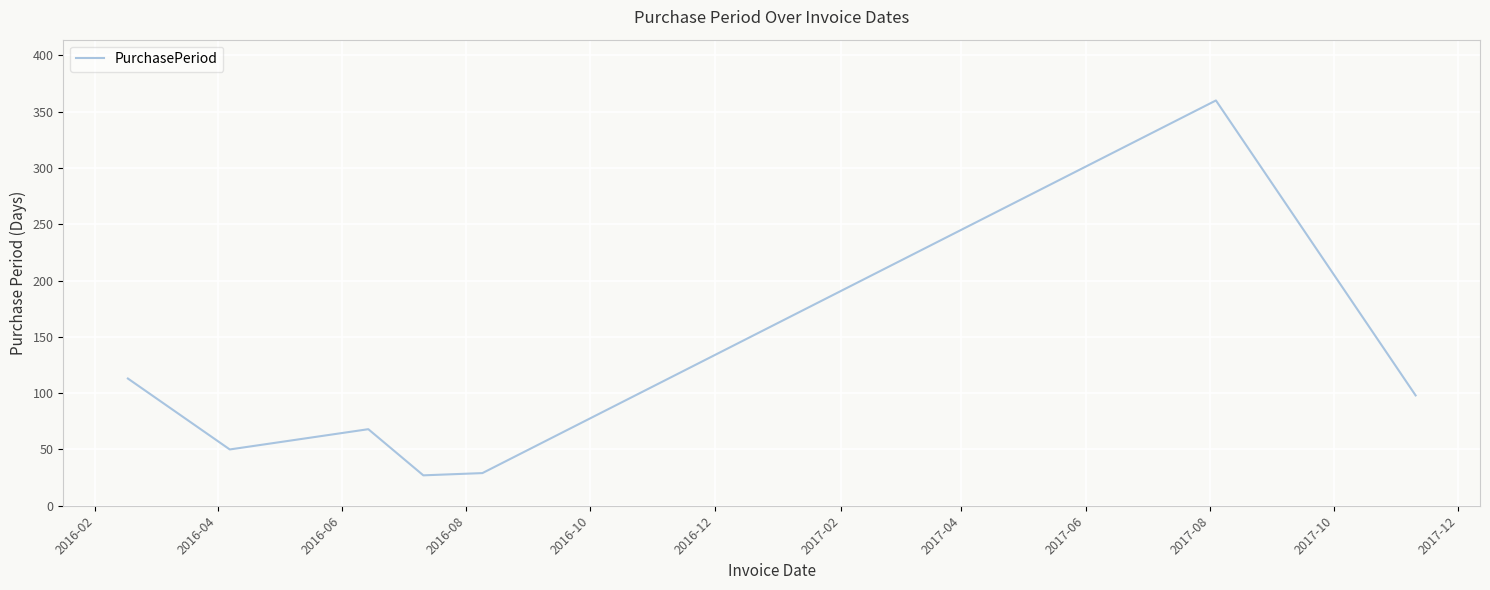

What is the minimum value shown in the chart?

27